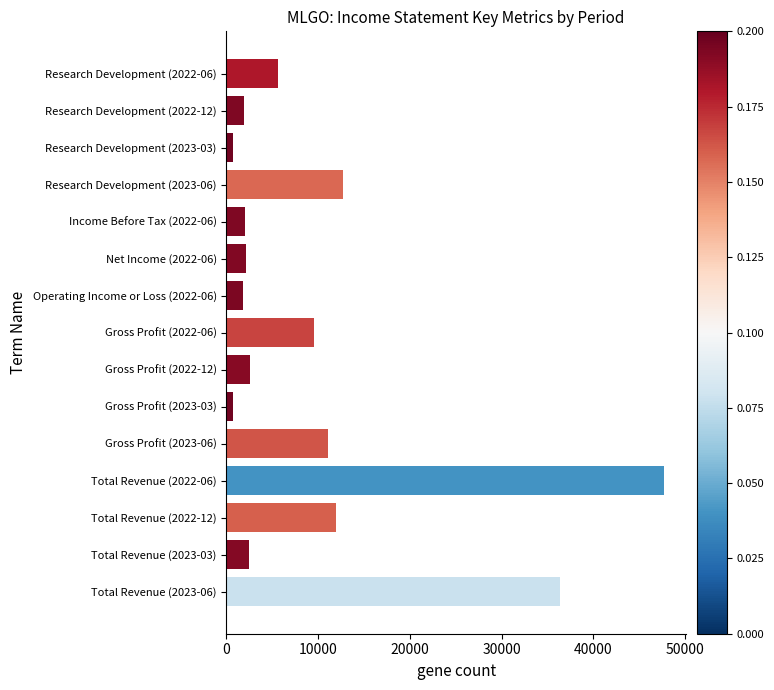

What is the maximum value shown in the chart?

47700